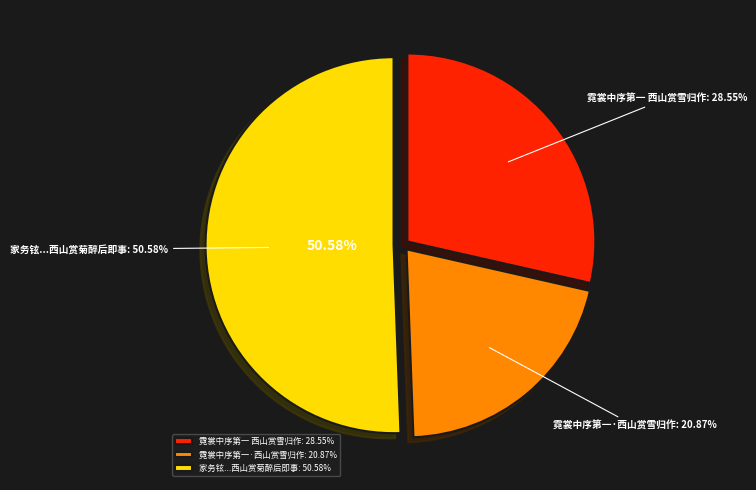

The 霓裳中序第一·西山赏雪归作 slice represents 32% of the pie. True or false?

False